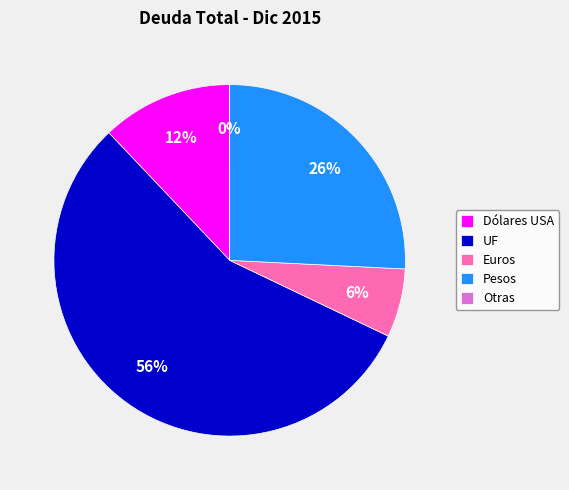

To the nearest percent, what is the combined percentage of UF and Dólares USA?

68%